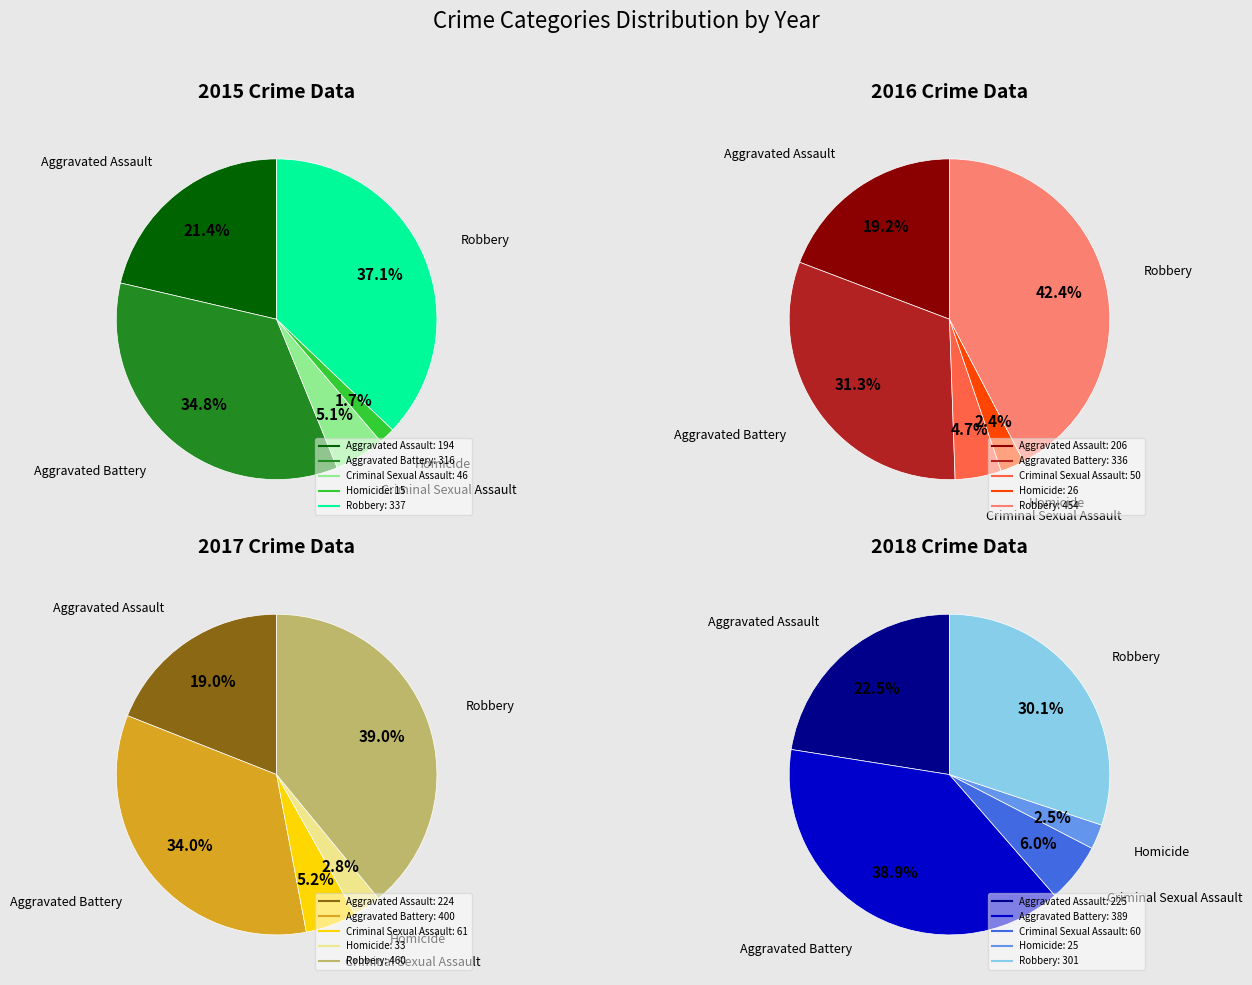

To the nearest percent, what is the difference between the Aggravated Assault and Homicide slice percentages?

16%